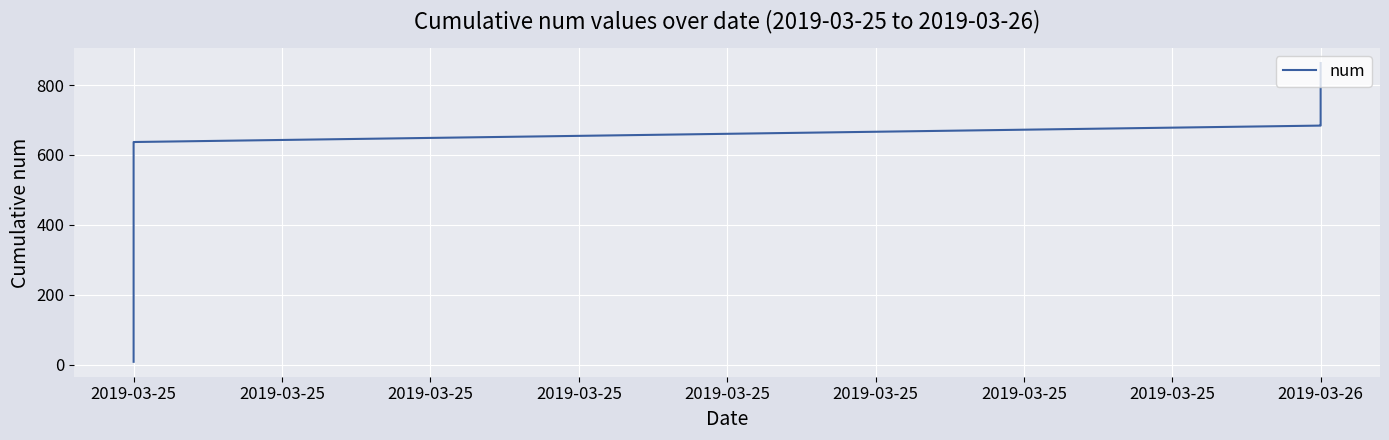

What is the value of the 36th point from the left?

810